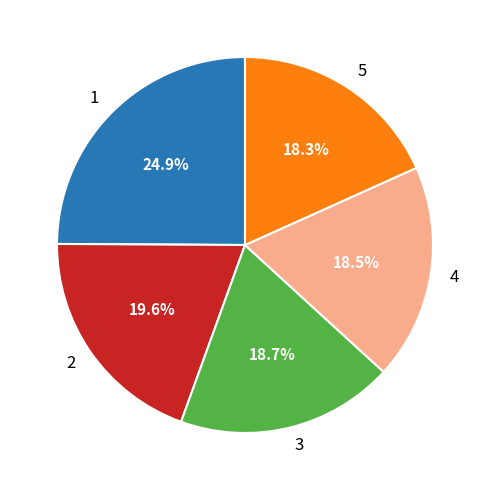

The 2 slice represents 20% of the pie. True or false?

True